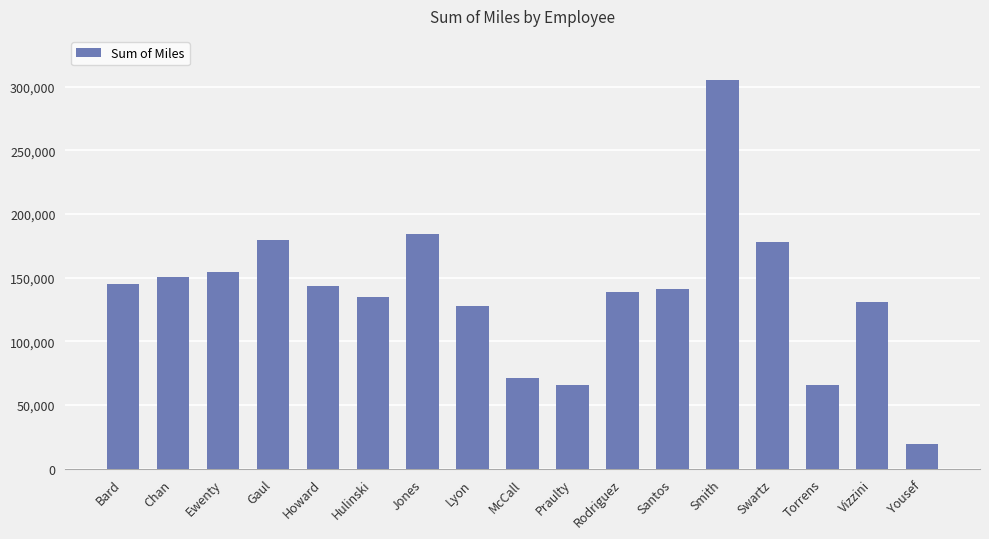

What is the label of the 14th bar from the right?

Gaul